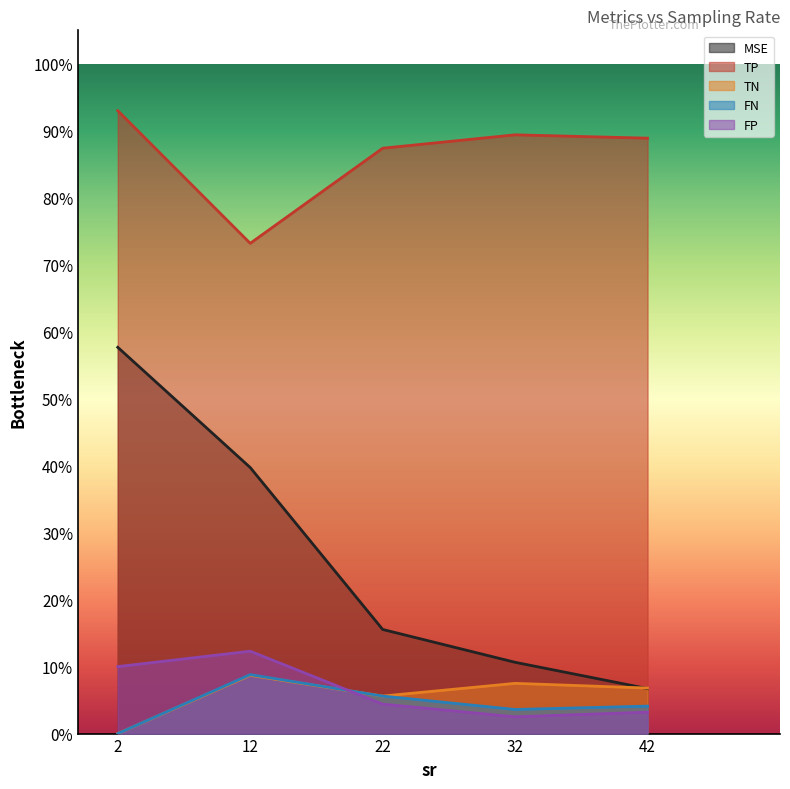

What is the maximum value shown in the chart?

93.0